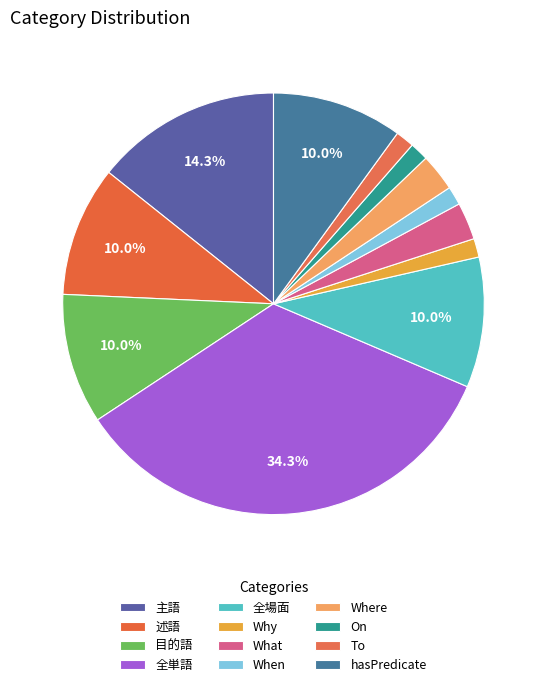

How many slices are in this pie chart?

12